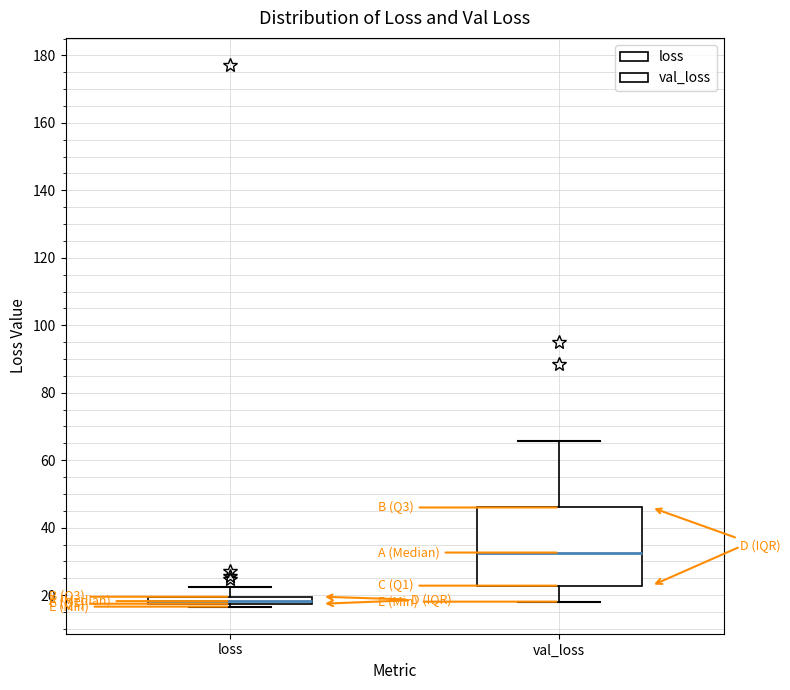

Comparing the boxes themselves (not the whiskers), which one is the tallest?

val_loss